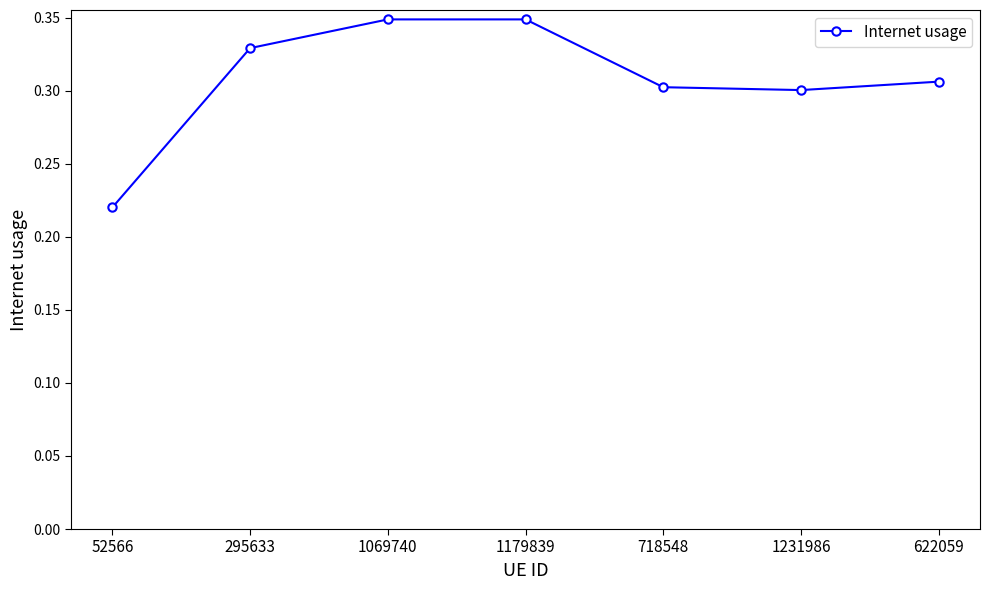

Which category has the lowest value across all series?

52566